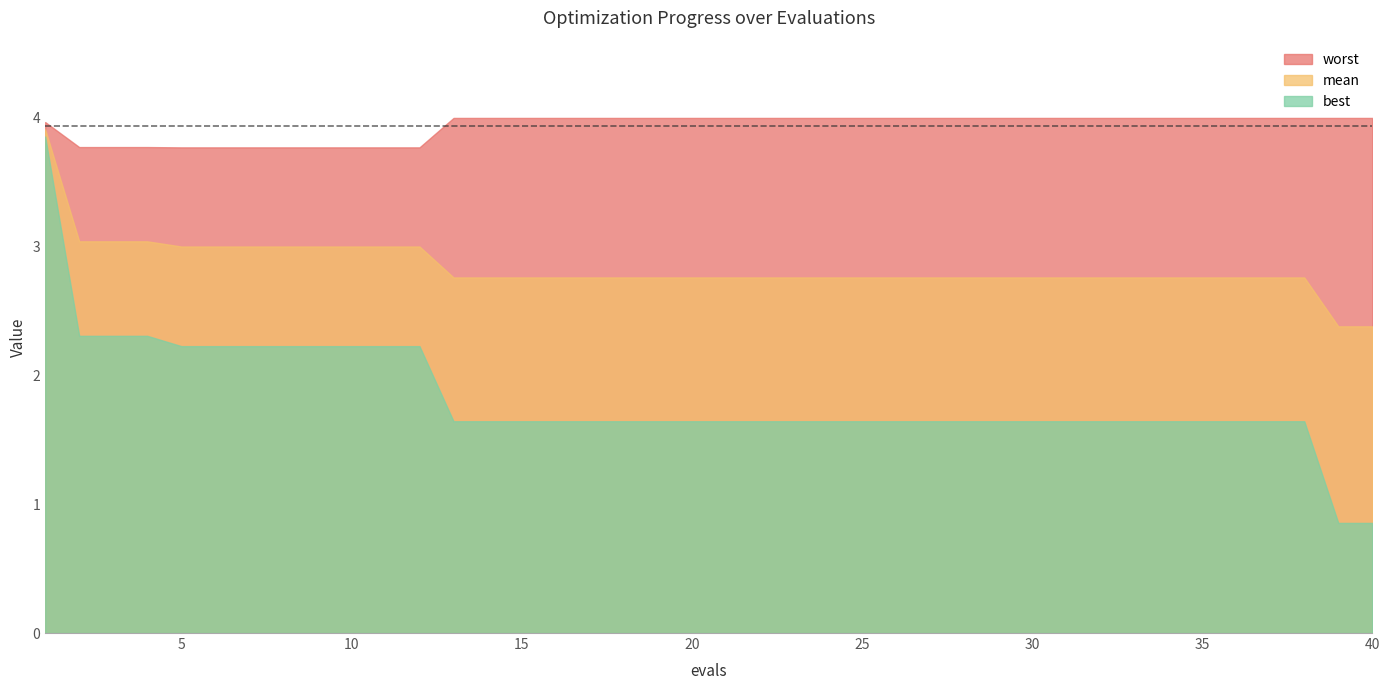

True or false: best and mean intersect in this chart.

False